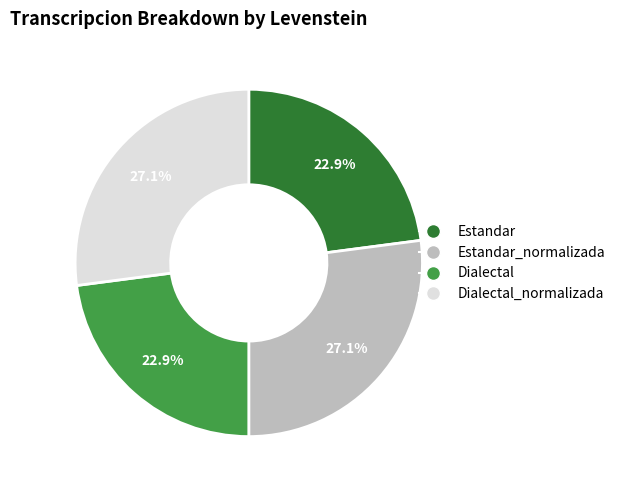

To the nearest percent, what is the difference between the largest and smallest slice percentages?

4%